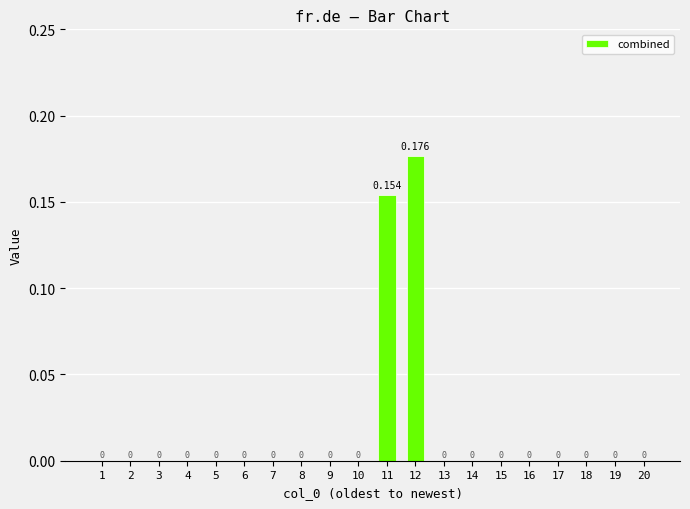

Which category has the highest value across all series?

12